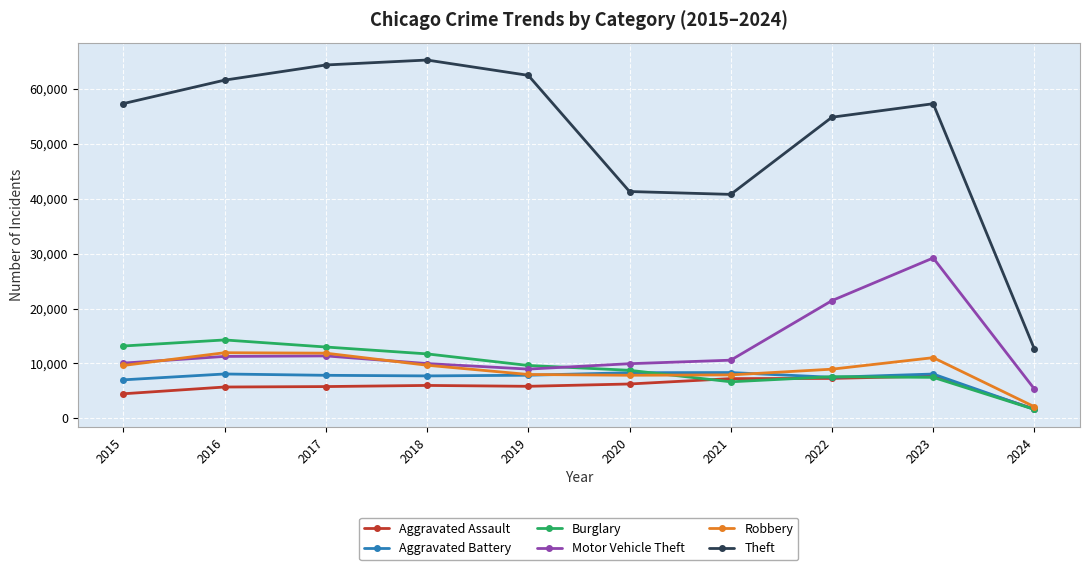

At which category does Motor Vehicle Theft reach its first local valley?

2019